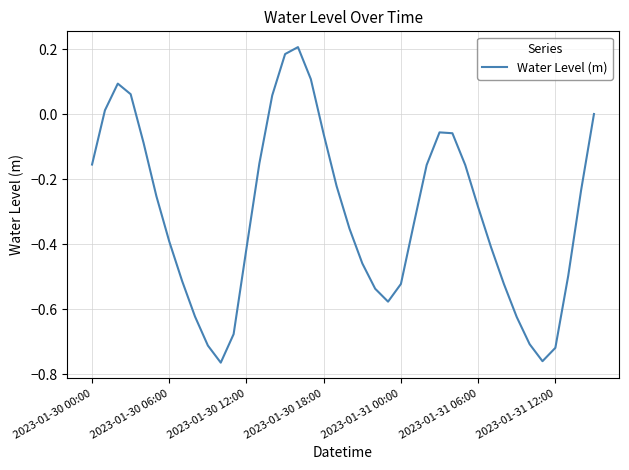

What is the difference between the maximum and minimum values?

1.0